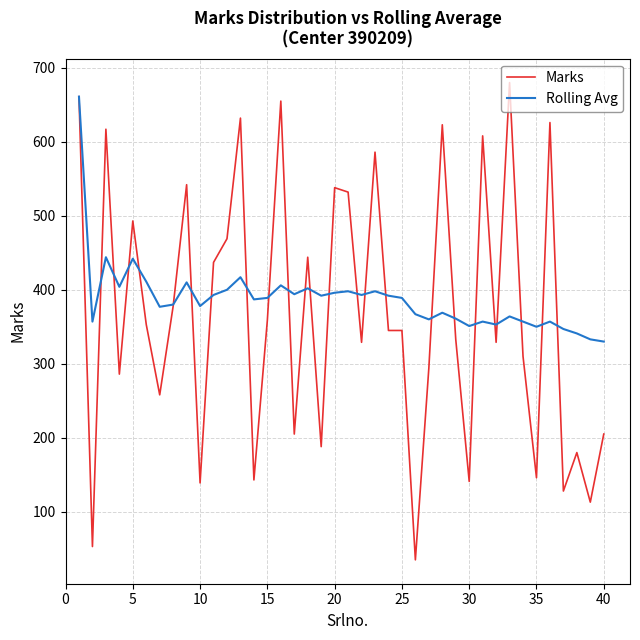

What is the sum of all Marks values?

14738